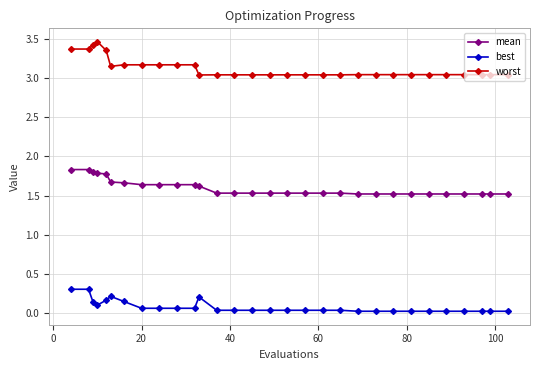

What is the difference between the maximum and minimum values in the best series?

0.3